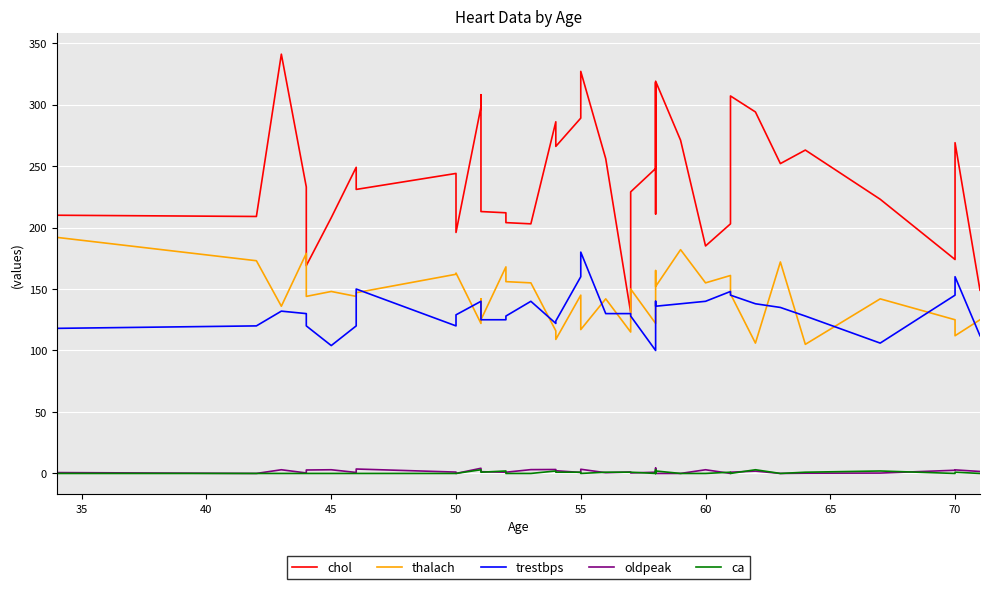

Reading right to left, extract all data points from this chart.

chol: 149.0	269.0	174.0	223.0	263.0	252.0	294.0	307.0	203.0	185.0	271.0	319.0	211.0	318.0	248.0	229.0	131.0	256.0	327.0	289.0	266.0	286.0	203.0	204.0	212.0	213.0	308.0	298.0	196.0	244.0	244.0	231.0	249.0	208.0	169.0	233.0	341.0	209.0	210.0	210.0
thalach: 125.0	112.0	125.0	142.0	105.0	172.0	106.0	146.0	161.0	155.0	182.0	152.0	165.0	140.0	122.0	150.0	115.0	142.0	117.0	145.0	109.0	116.0	155.0	156.0	168.0	125.0	142.0	122.0	163.0	162.0	162.0	147.0	144.0	148.0	144.0	179.0	136.0	173.0	192.0	192.0
trestbps: 112.0	160.0	145.0	106.0	128.0	135.0	138.0	145.0	148.0	140.0	138.0	136.0	140.0	114.0	100.0	128.0	130.0	130.0	180.0	160.0	124.0	122.0	140.0	128.0	125.0	125.0	140.0	140.0	129.0	120.0	120.0	150.0	120.0	104.0	120.0	130.0	132.0	120.0	118.0	118.0
oldpeak: 1.6	2.9	2.6	0.3	0.2	0.0	1.9	1.0	0.0	3.0	0.0	0.0	0.0	4.4	1.0	0.4	1.2	0.6	3.4	0.8	2.2	3.2	3.1	1.0	1.0	1.4	1.5	4.2	0.0	1.1	1.1	3.6	0.8	3.0	2.8	0.4	3.0	0.0	0.7	0.7
ca: 0.0	1.0	0.0	2.0	1.0	0.0	3.0	0.0	1.0	0.0	0.0	2.0	0.0	3.0	0.0	1.0	1.0	1.0	0.0	1.0	1.0	2.0	0.0	0.0	2.0	1.0	1.0	3.0	0.0	0.0	0.0	0.0	0.0	0.0	0.0	0.0	0.0	0.0	0.0	0.0